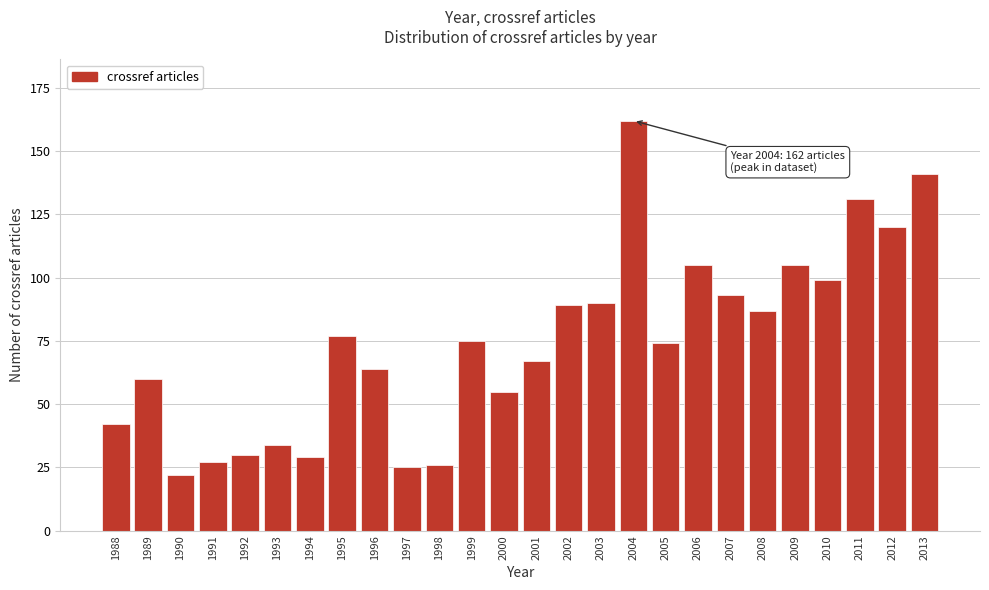

Reading left to right, list all the values displayed in this chart.

42	60	22	27	30	34	29	77	64	25	26	75	55	67	89	90	162	74	105	93	87	105	99	131	120	141